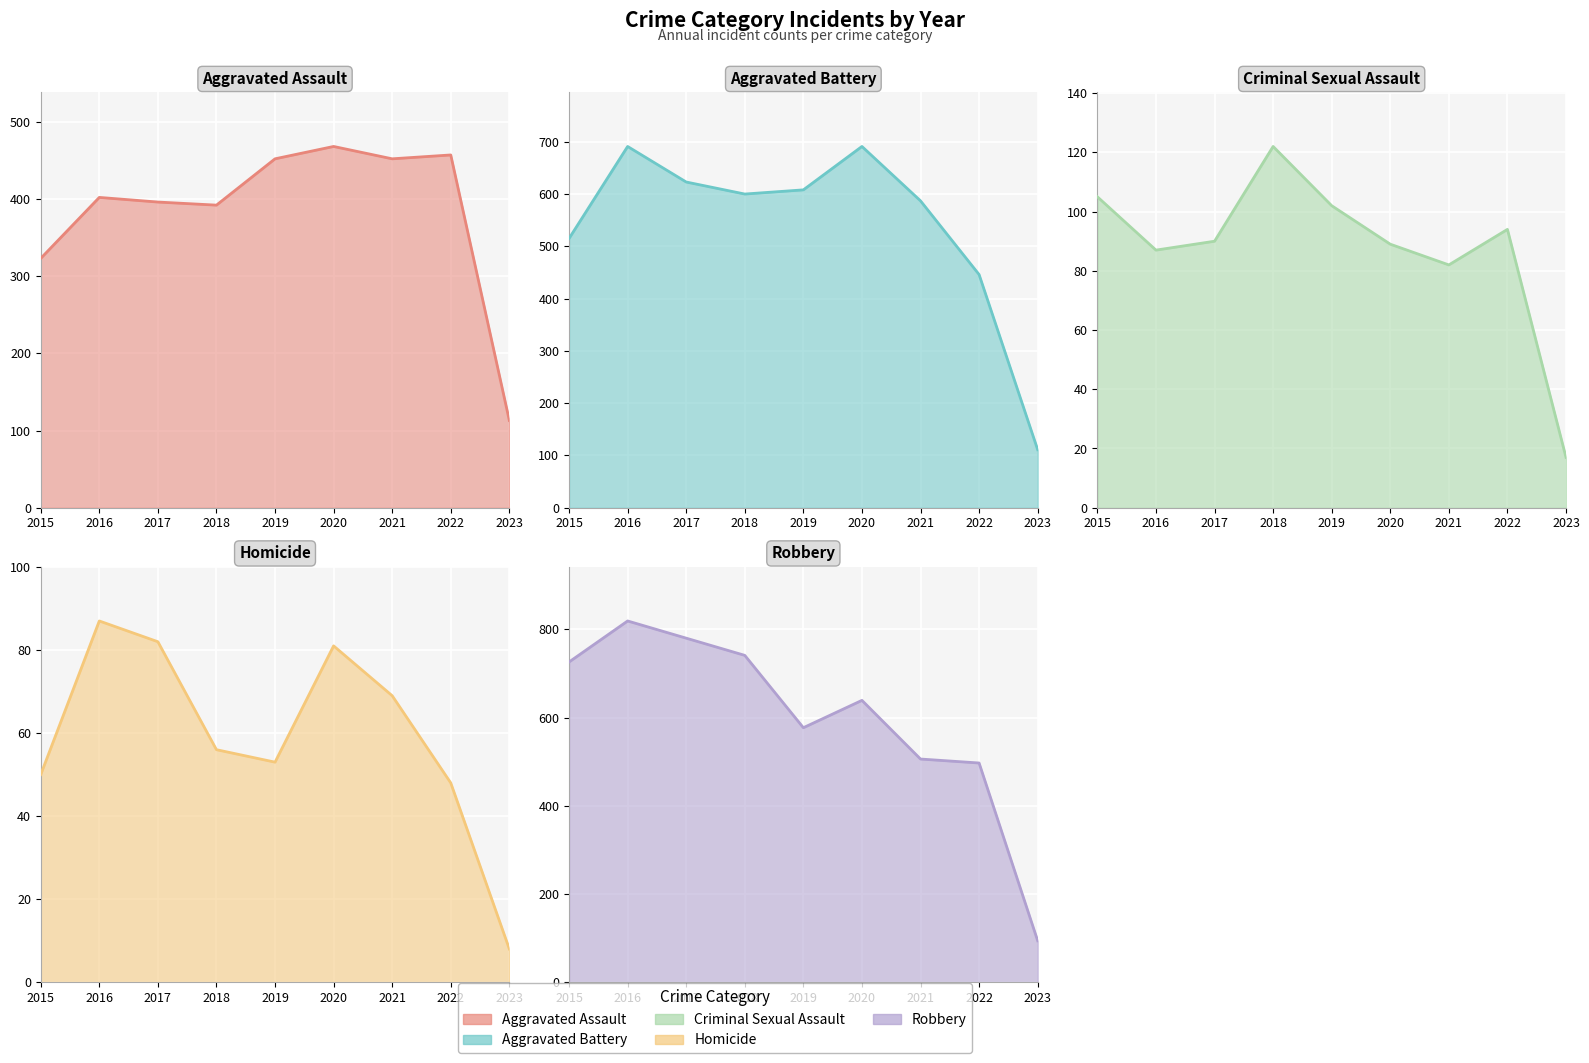

Reading left to right, transcribe all the data shown in this chart.

Aggravated Assault: 323	402	396	392	452	468	452	457	113
Aggravated Battery: 515	691	623	600	608	691	587	446	111
Criminal Sexual Assault: 105	87	90	122	102	89	82	94	17
Homicide: 50	87	82	56	53	81	69	48	8
Robbery: 726	819	780	741	577	639	506	497	94